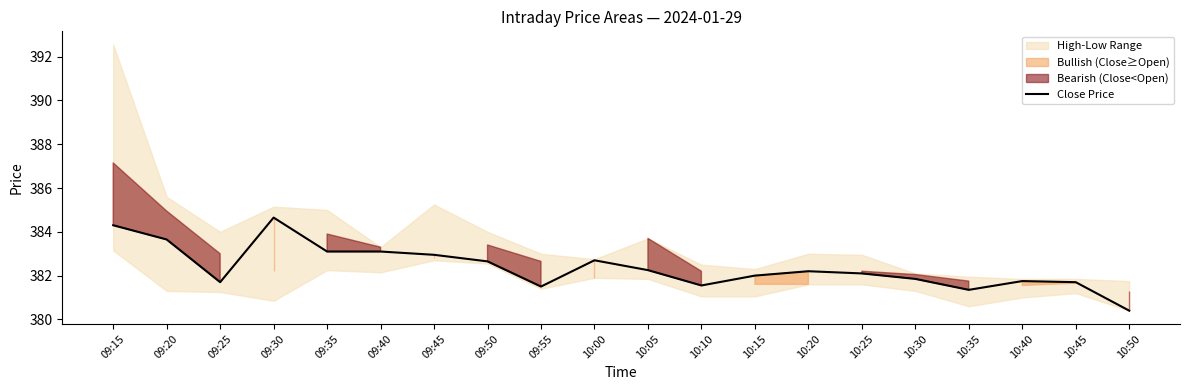

What is the label of the 13th point from the left?

10:15